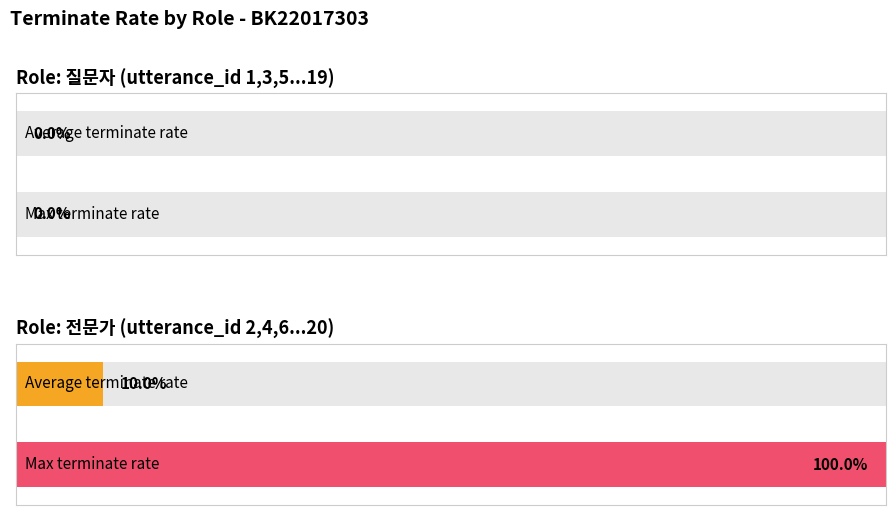

The 질문자 series shows 1 at Role: 질문자. True or false?

False